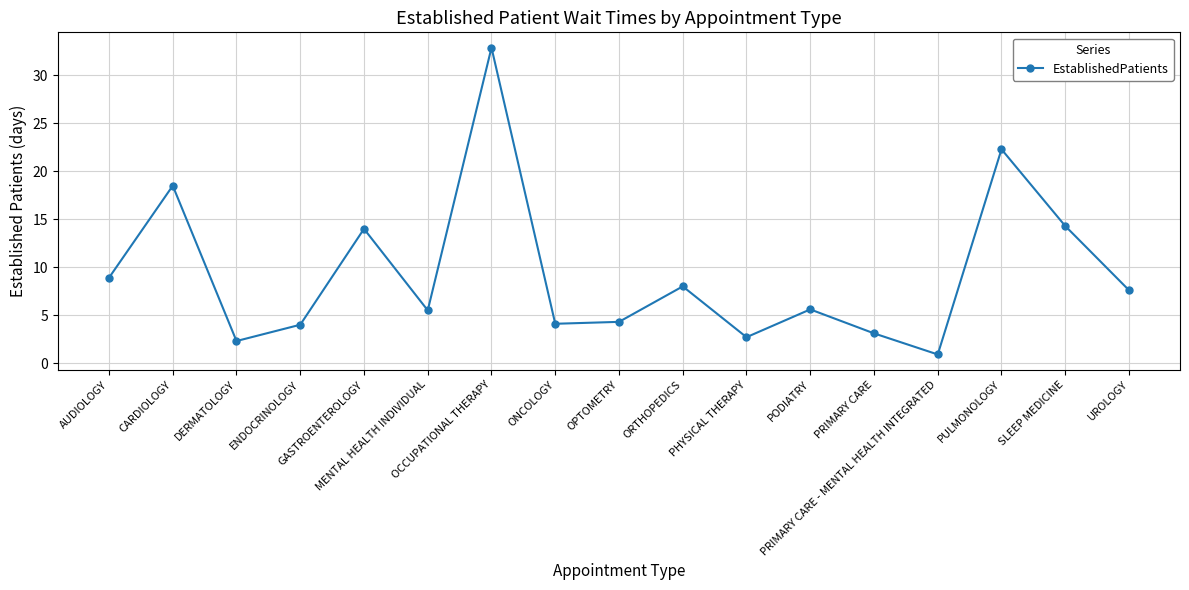

What is the value of the 11th point from the left?

2.7